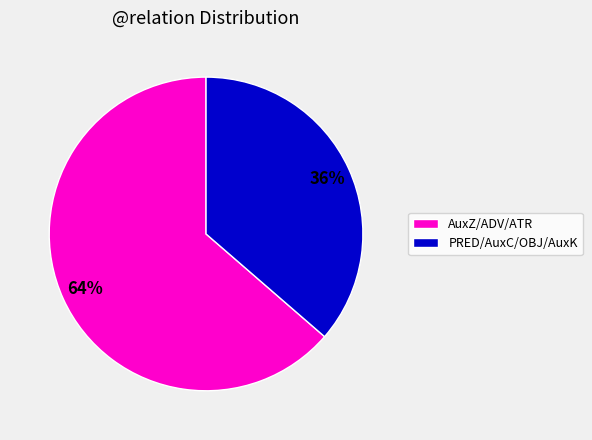

To the nearest percent, what portion does PRED/AuxC/OBJ/AuxK represent?

36%